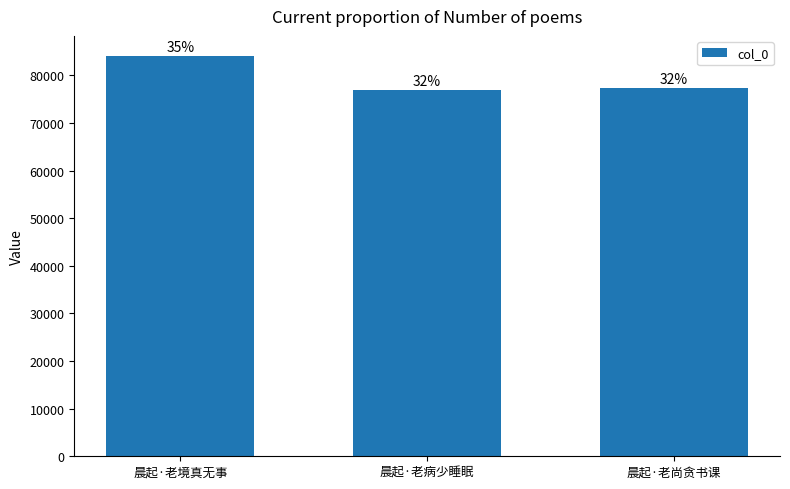

What is the value of the 1st bar from the left?

84091